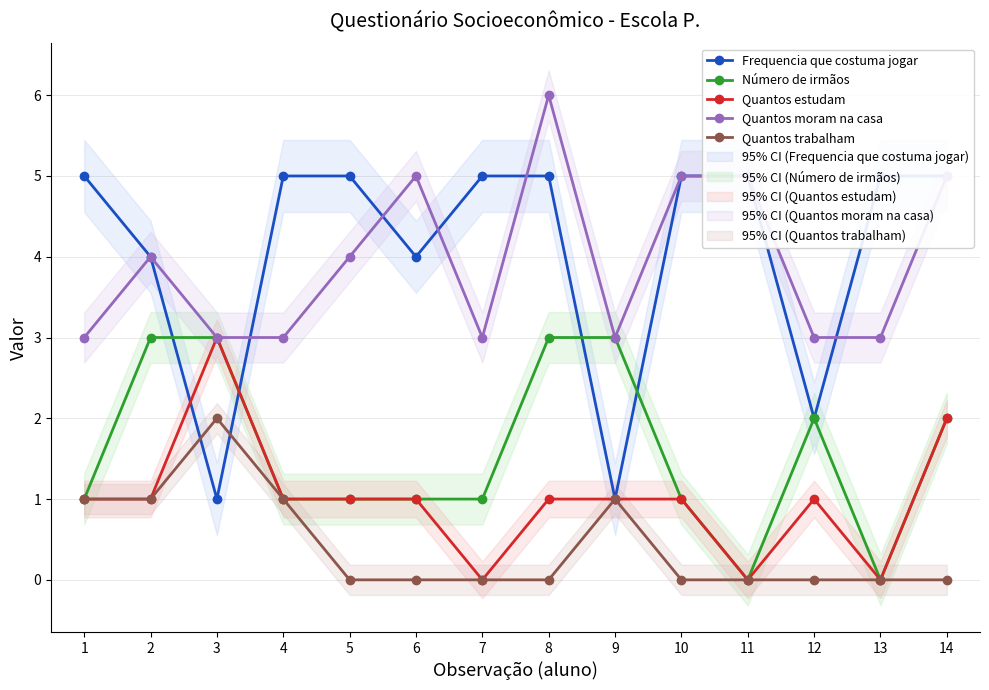

At how many categories does at least one series exceed 2?

14